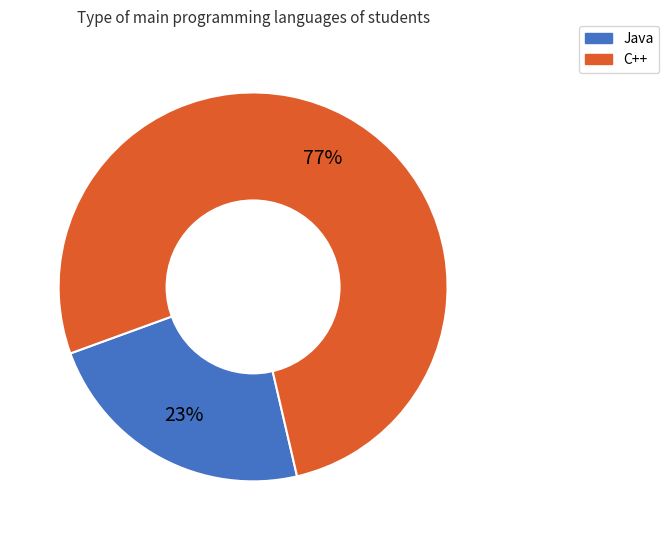

To the nearest percent, what is the difference between the largest and smallest slice percentages?

54%